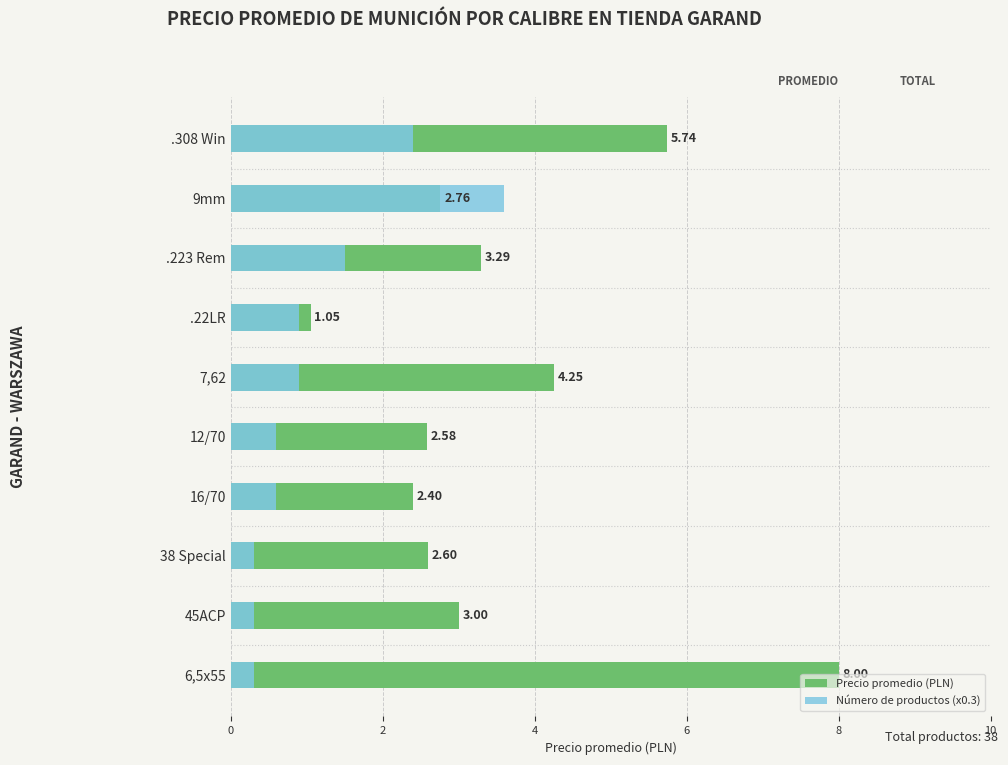

How many series are shown in this chart?

2